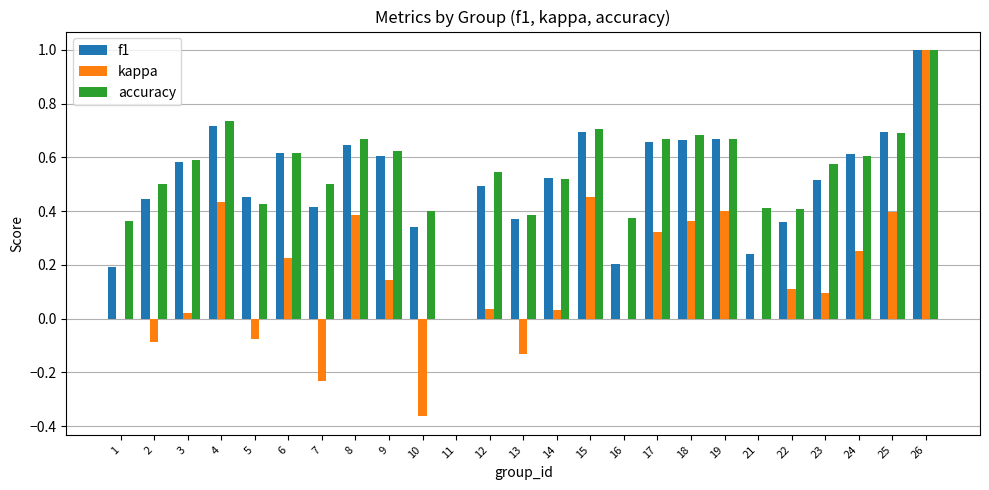

Is the value of kappa at 24 greater than the value of f1 at 8?

No